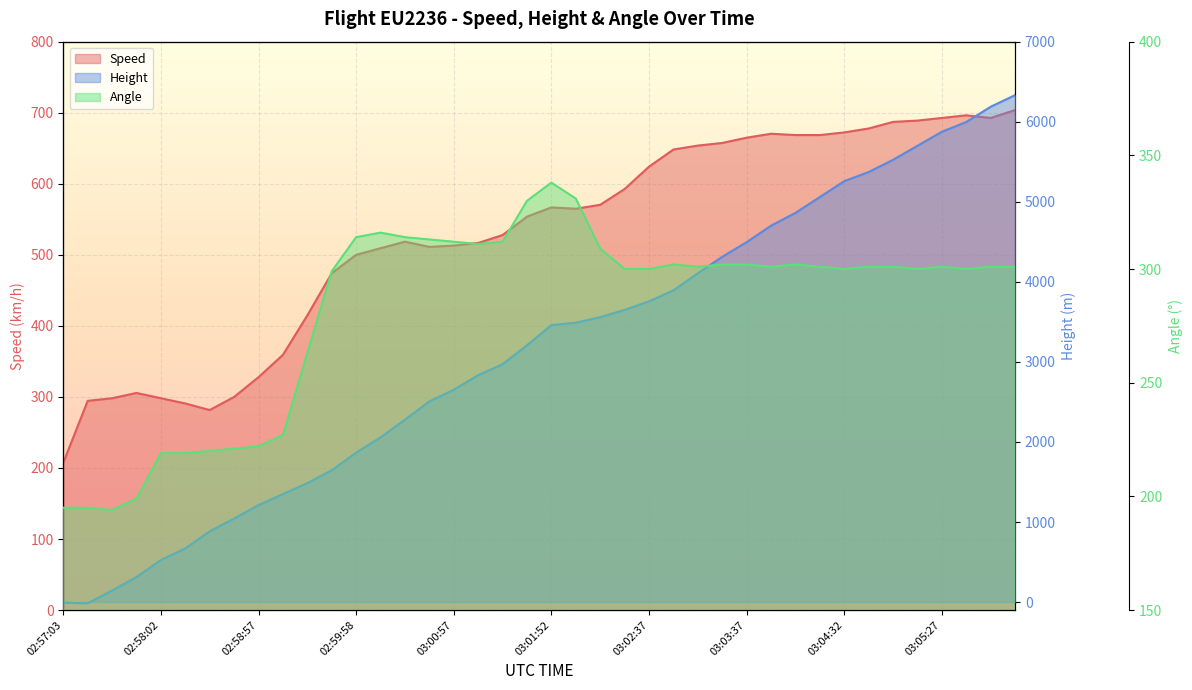

How many lines are shown in the chart?

3